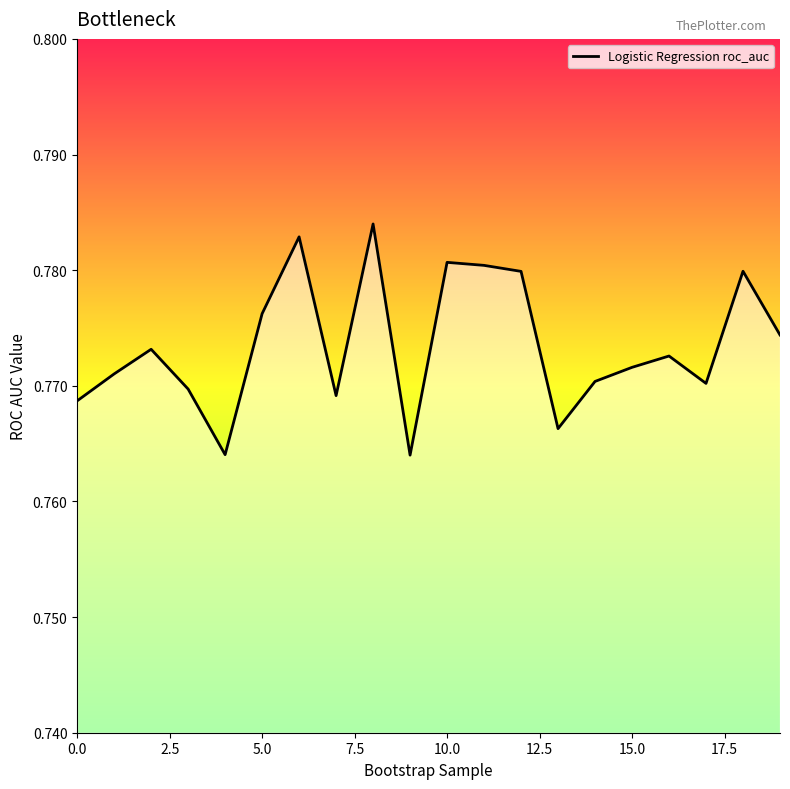

The chart shows a value of 1.3 at 5.0. True or false?

False